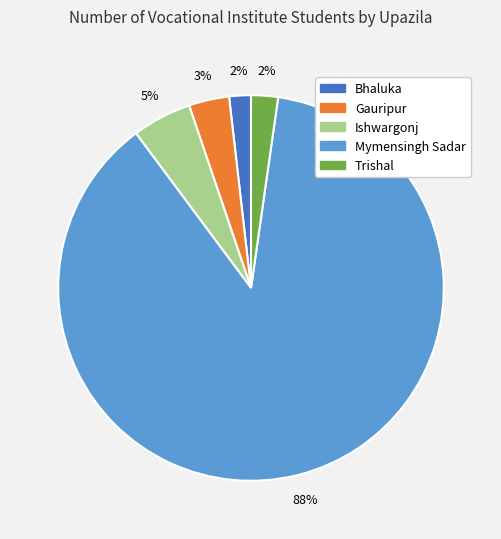

To the nearest percent, what is the combined percentage of Mymensingh Sadar and Gauripur?

91%